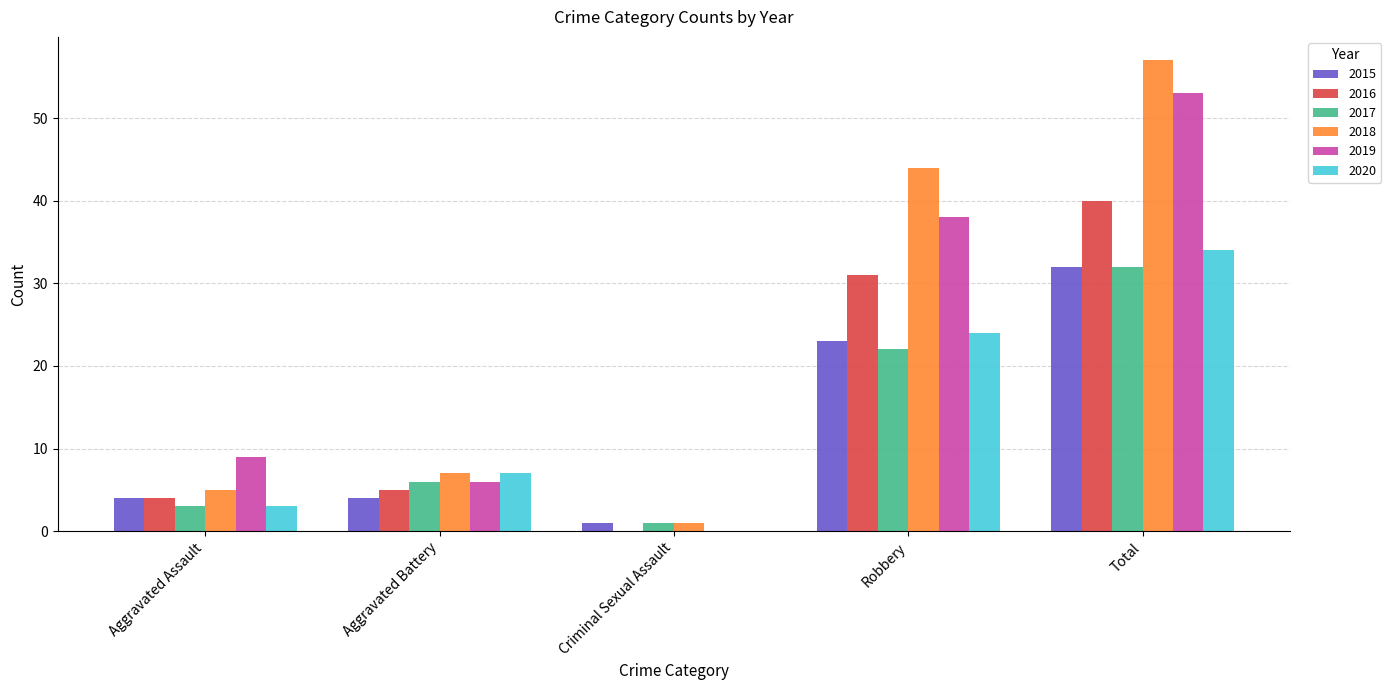

The value of 2016 at Aggravated Assault is 4. True or false?

True